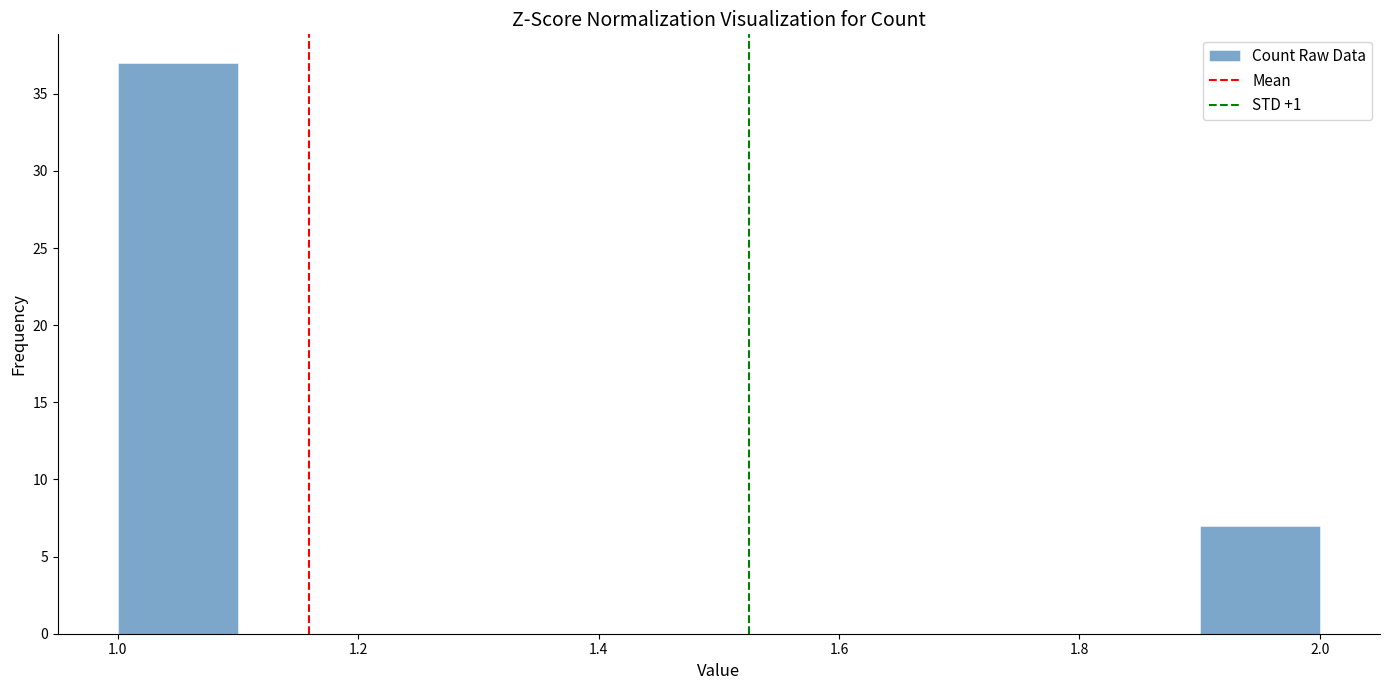

Over which range of the x-axis is the bar tallest?

1.0 to 1.1